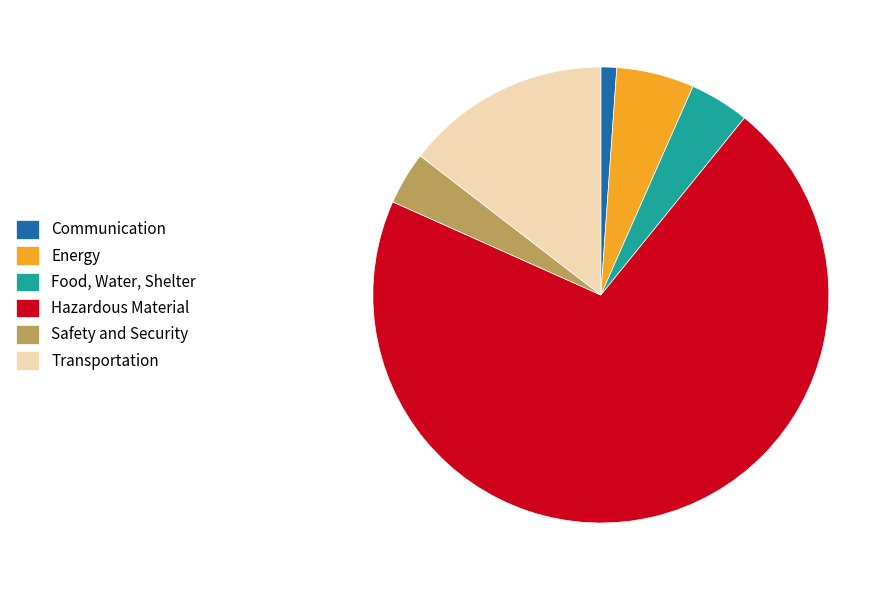

Is the sum of Hazardous Material and Food, Water, Shelter greater than half?

Yes